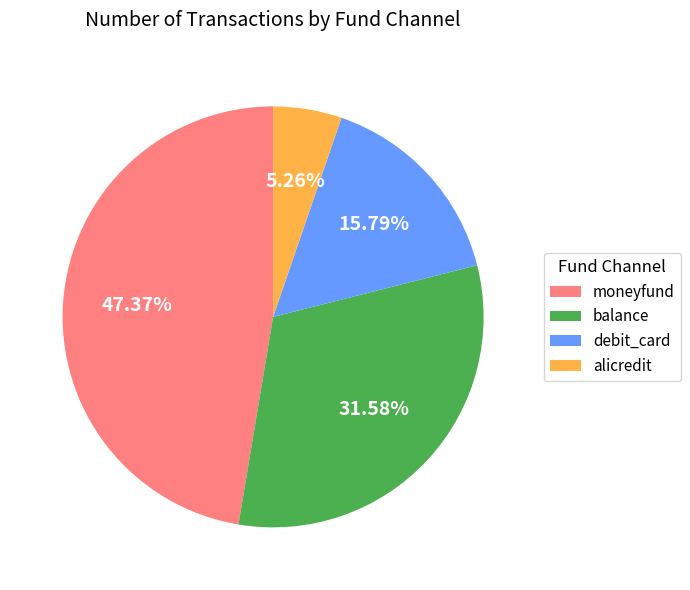

What is the ratio of the value at debit_card to the value at alicredit?

3.0